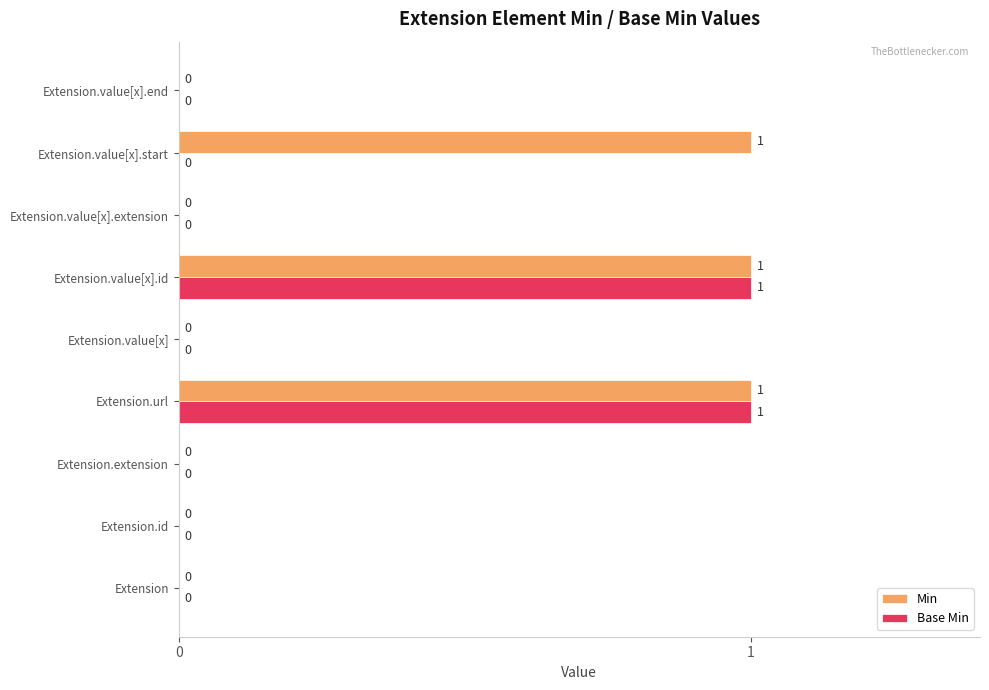

Which series has the largest total across all categories?

Min